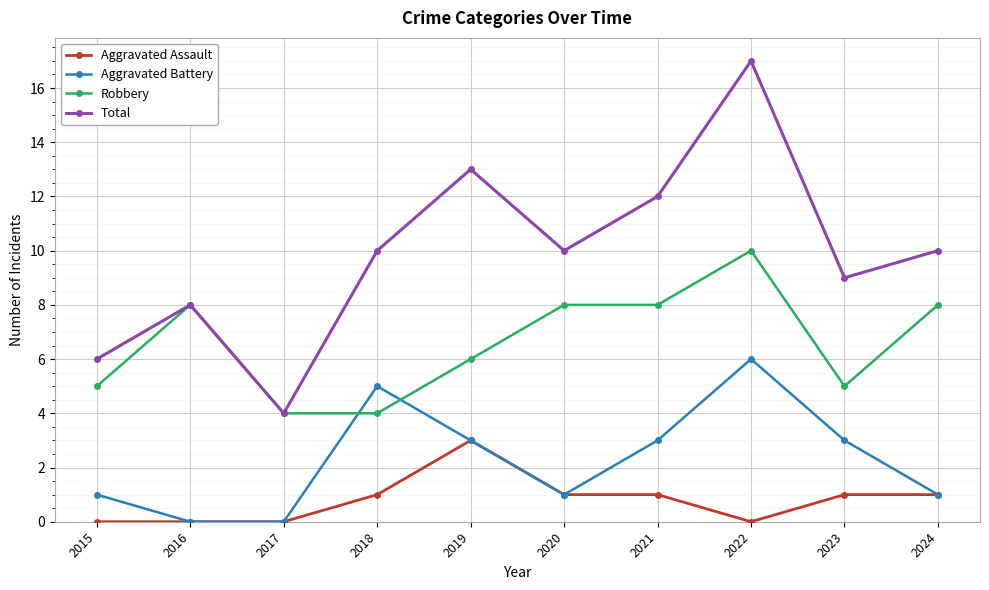

How many data points in Aggravated Battery are less than 3?

5